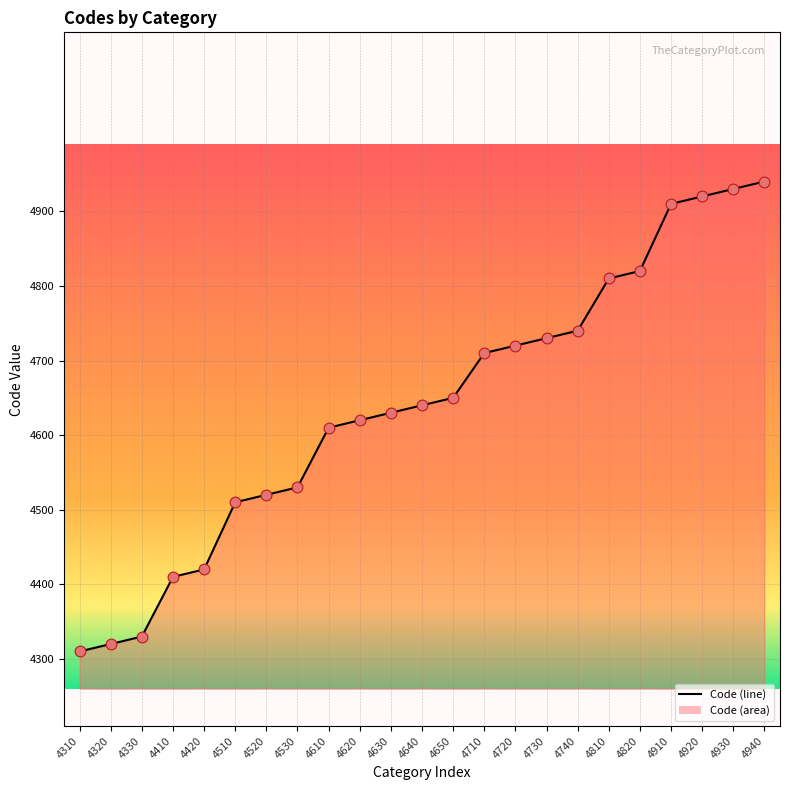

What is the change in value from 4410 to 4740?

+330